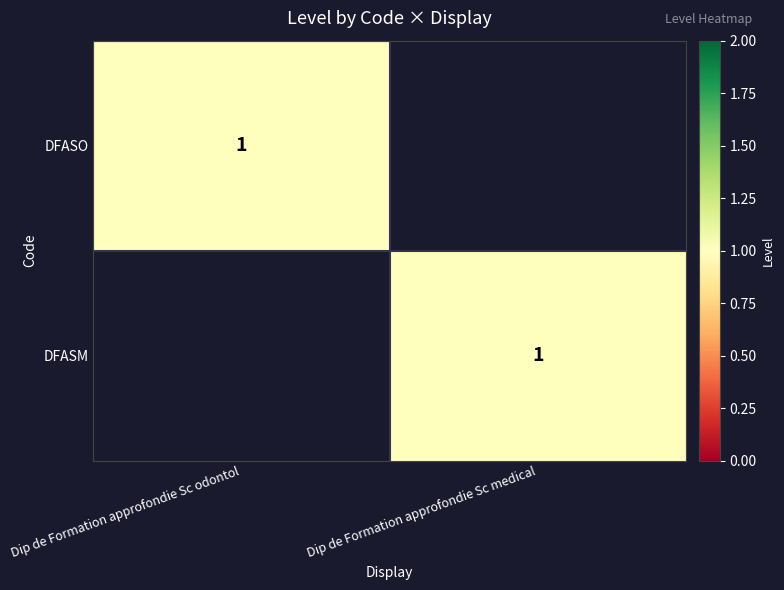

True or false: DFASO has a value of 1 at Dip de Formation approfondie Sc odontol.

True